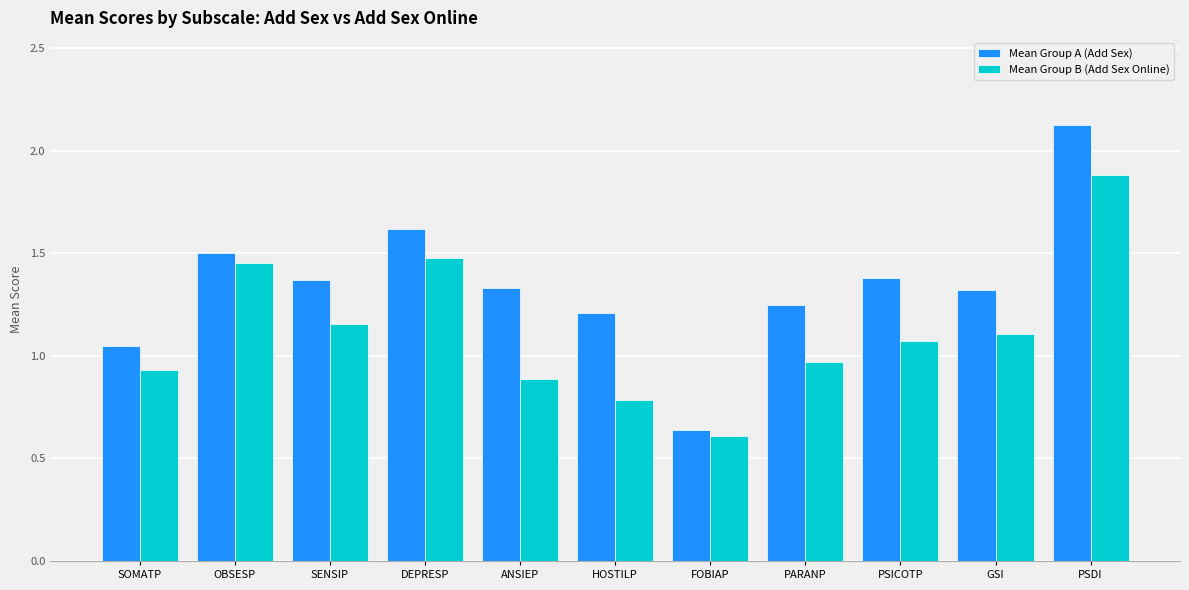

Rank the categories by Mean Group B (Add Sex Online) value from highest to lowest.

PSDI, DEPRESP, OBSESP, SENSIP, GSI, PSICOTP, PARANP, SOMATP, ANSIEP, HOSTILP, FOBIAP